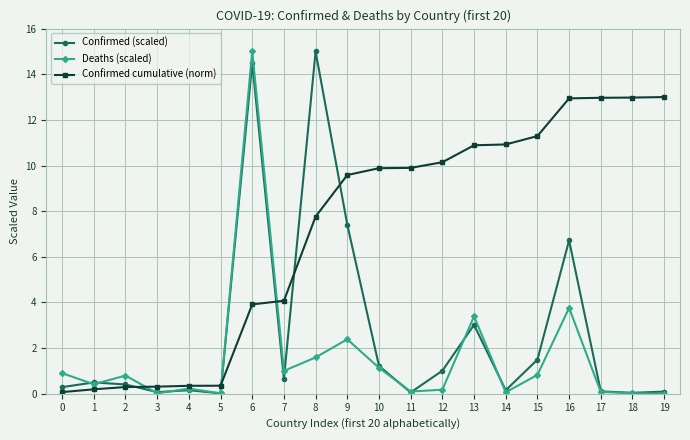

Is the value of Confirmed cumulative (norm) at 5 greater than the value of Confirmed (scaled) at 16?

No